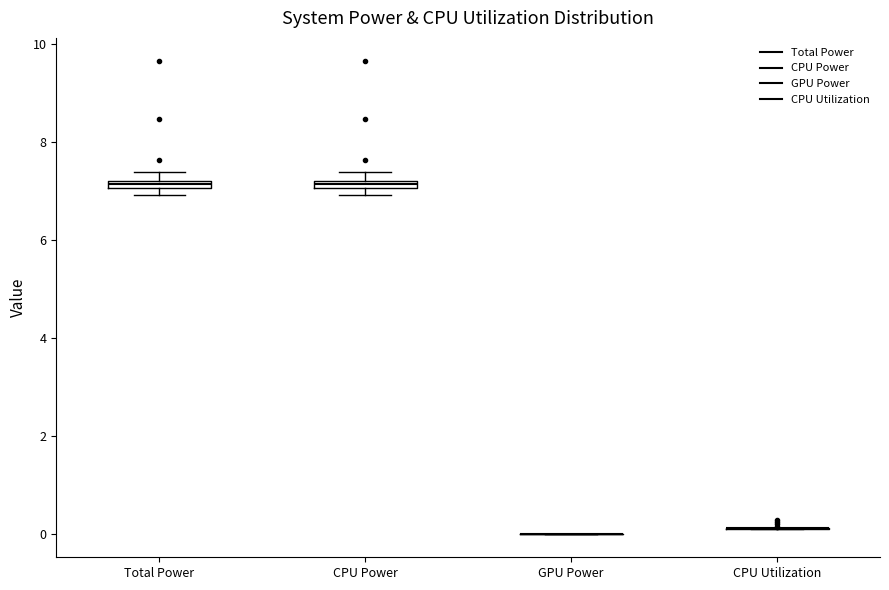

Where is the lower edge of the box for CPU Power on the y-axis? The values are not printed on the chart, so give them approximately, as read against the axis.

7.0